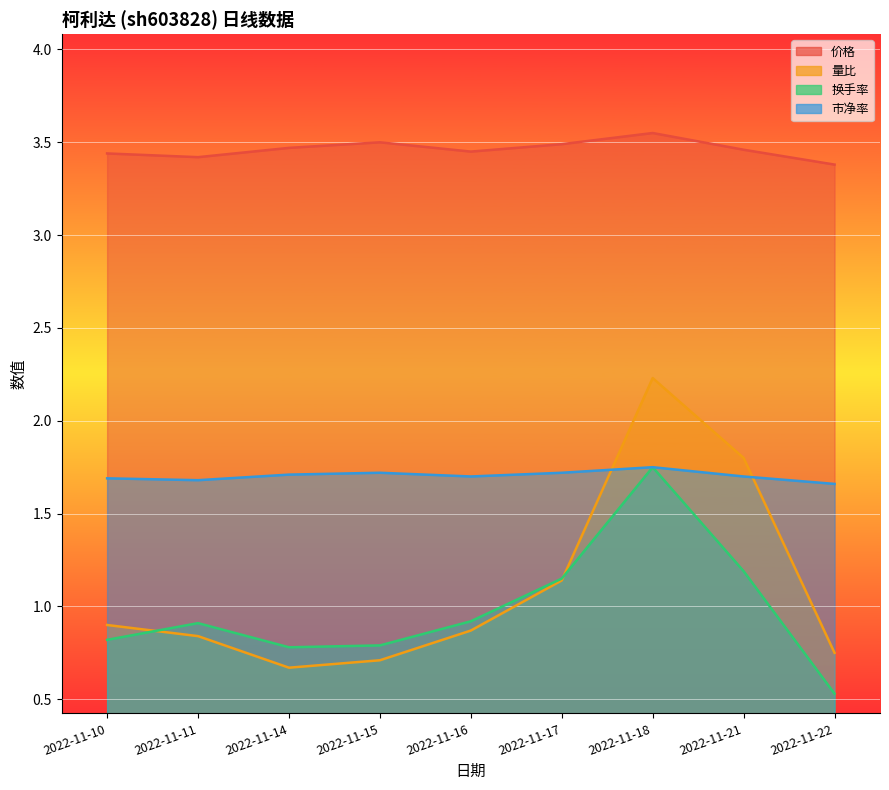

What is the difference between the maximum and minimum values in the 市净率 series?

0.1